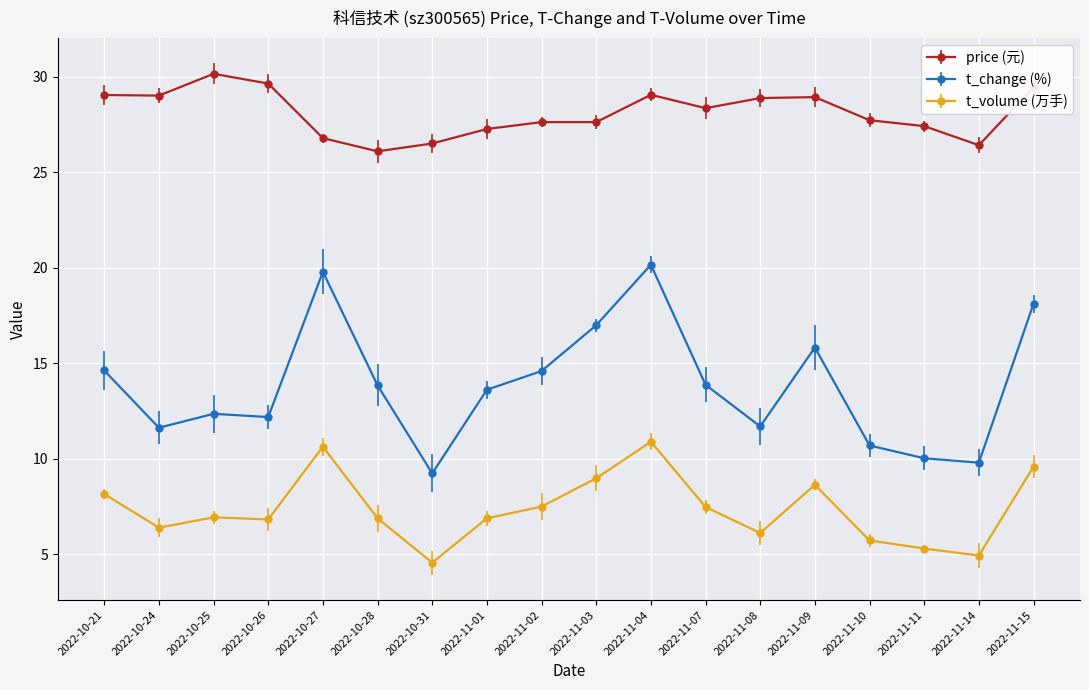

Between 2022-10-28 and 2022-11-11, which series saw the biggest shift?

t_change (%)